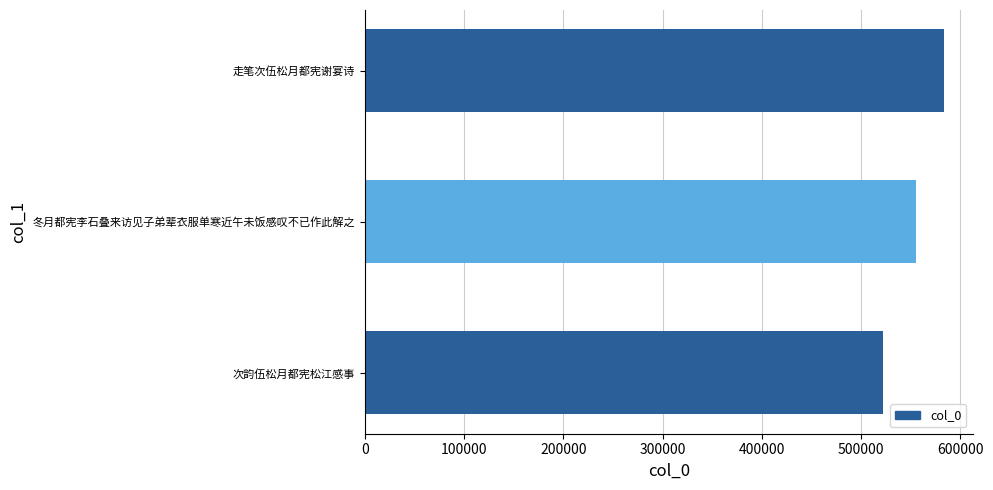

What is the change in value from 次韵伍松月都宪松江感事 to 走笔次伍松月都宪谢宴诗?

+61007